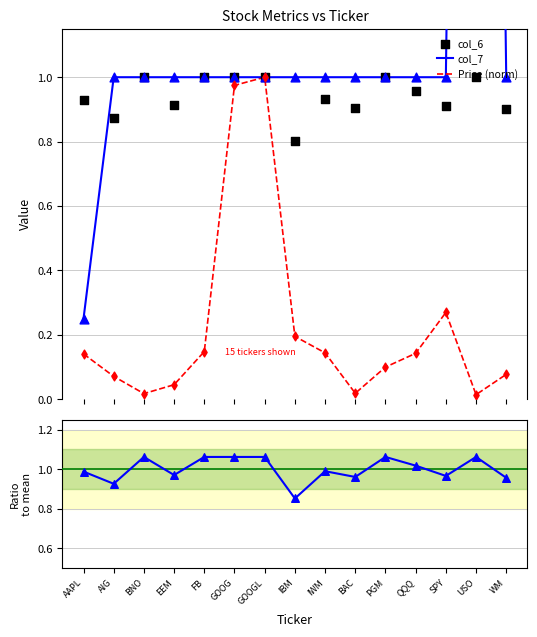

Which series has the widest spread of Y values?

col_7